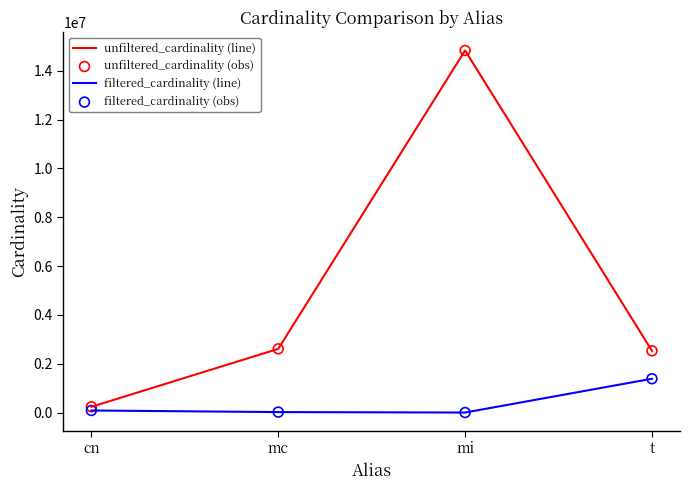

At how many categories does at least one series exceed 12922666?

1